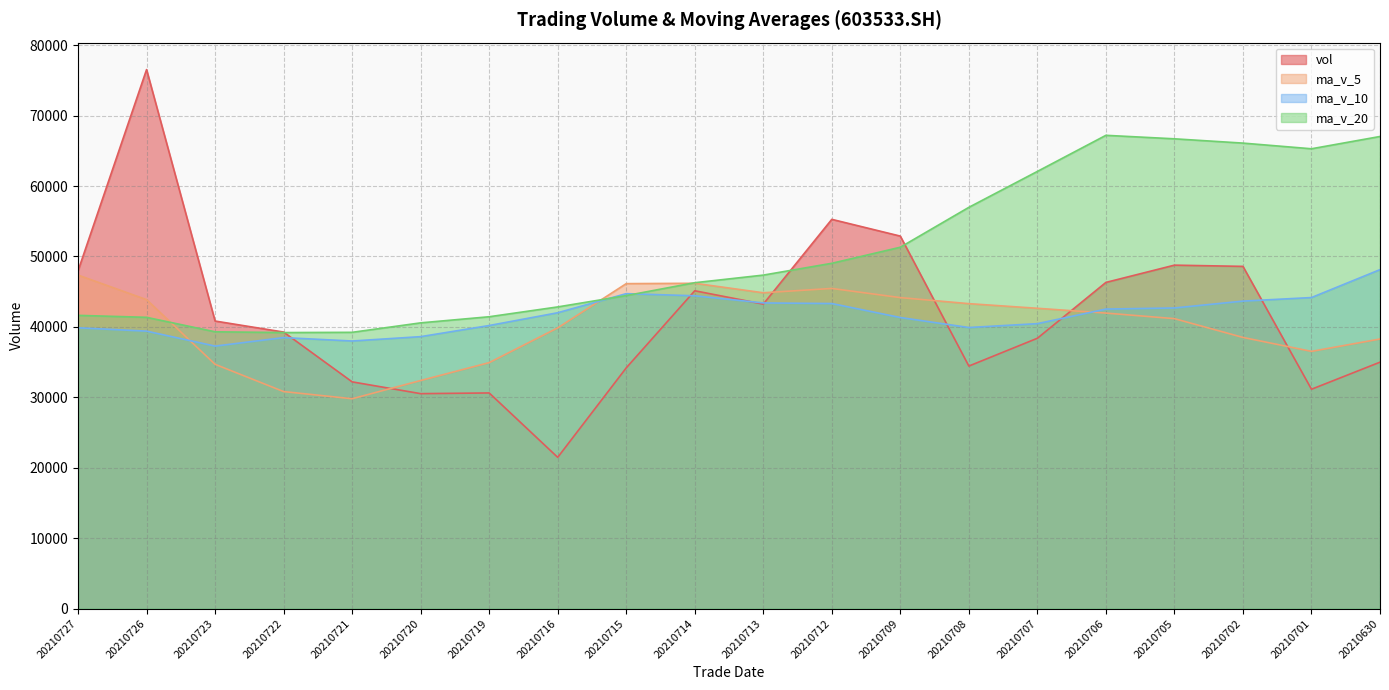

Where is ma_v_10 nearest to the value 42705?

20210705